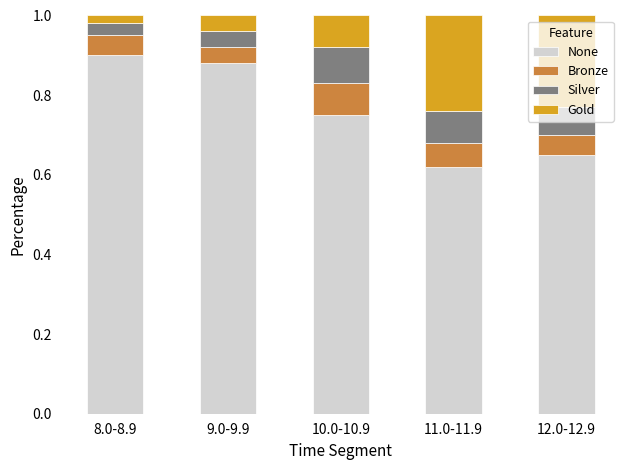

Does the chart contain any negative values?

No